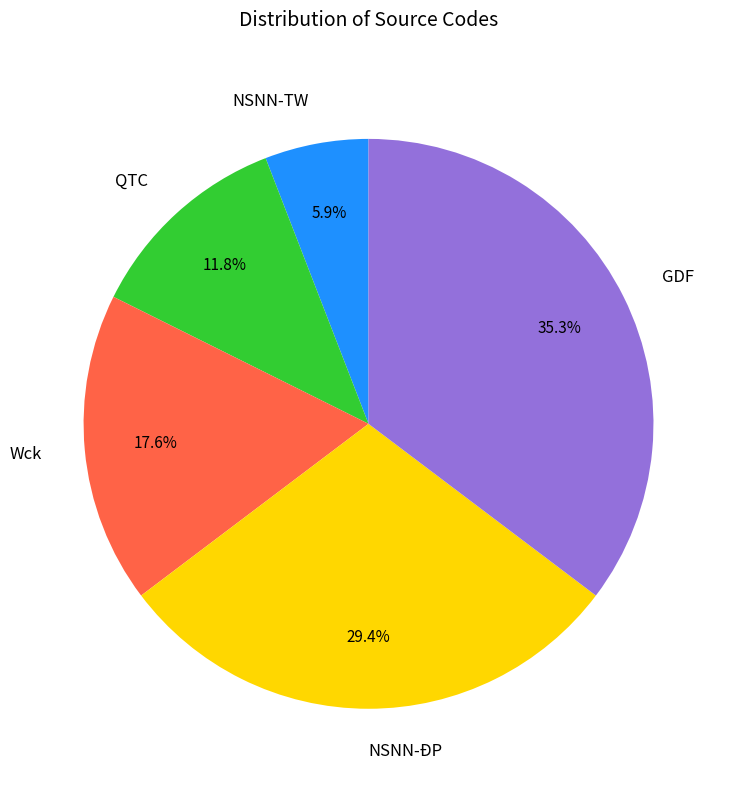

Which category has the biggest portion of the pie?

GDF